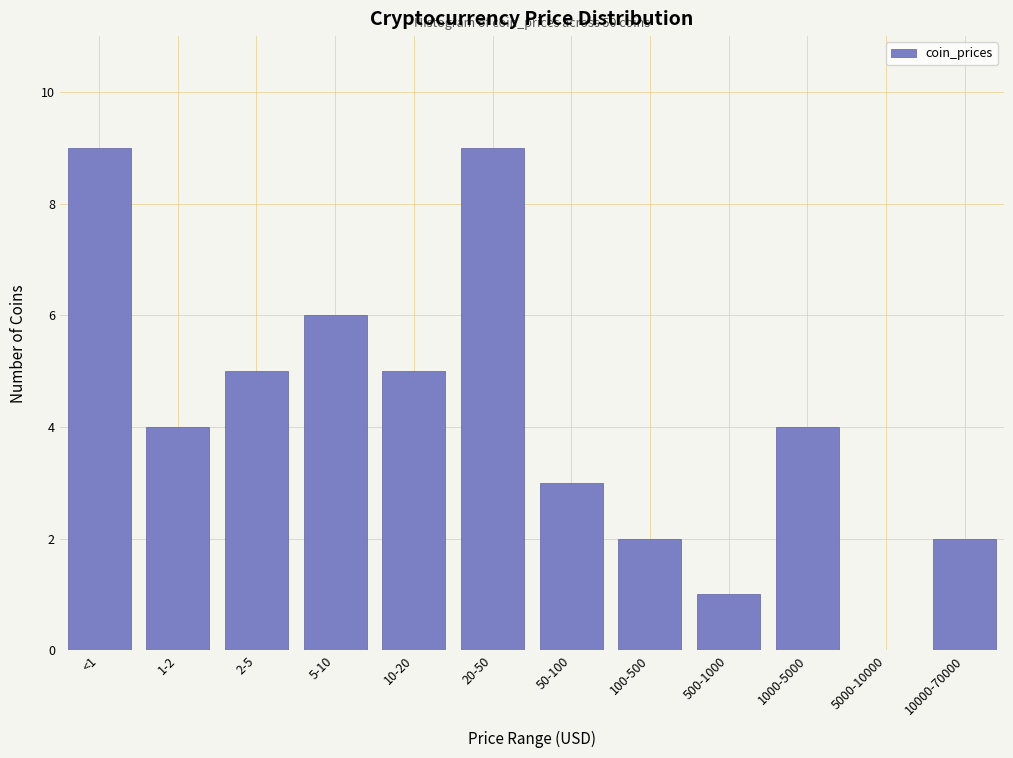

Reading right to left, extract all data points from this chart.

10000-70000=2	5000-10000=0	1000-5000=4	500-1000=1	100-500=2	50-100=3	20-50=9	10-20=5	5-10=6	2-5=5	1-2=4	<1=9